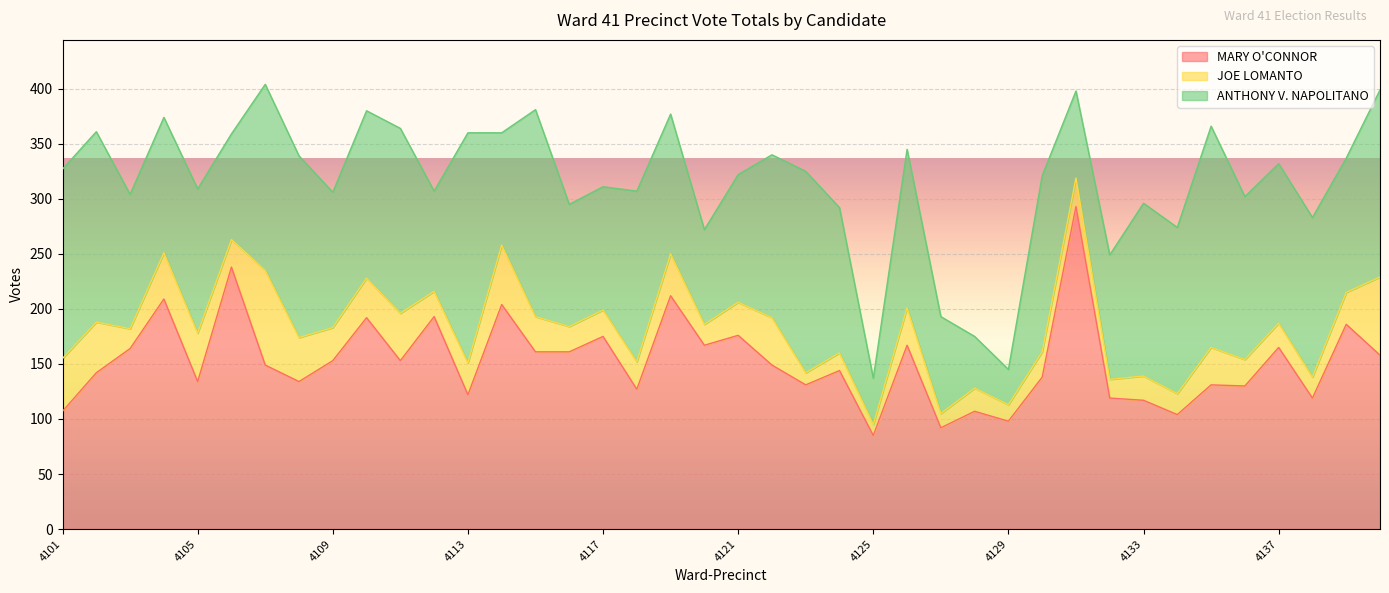

Reading left to right, extract all data points from this chart.

MARY O'CONNOR: 4101=107	4102=142	4103=164	4104=209	4105=134	4106=238	4107=149	4108=134	4109=153	4110=192	4111=153	4112=193	4113=122	4114=204	4115=161	4116=161	4117=175	4118=127	4119=212	4120=167	4121=176	4122=149	4123=131	4124=144	4125=85	4126=167	4127=92	4128=107	4129=98	4130=138	4131=293	4132=119	4133=117	4134=104	4135=131	4136=130	4137=165	4138=119	4139=186	4140=158
JOE LOMANTO: 4101=48	4102=46	4103=18	4104=42	4105=44	4106=25	4107=86	4108=40	4109=30	4110=36	4111=43	4112=23	4113=29	4114=54	4115=32	4116=23	4117=24	4118=25	4119=38	4120=19	4121=30	4122=43	4123=11	4124=16	4125=10	4126=34	4127=13	4128=21	4129=15	4130=23	4131=26	4132=17	4133=22	4134=19	4135=34	4136=24	4137=22	4138=19	4139=29	4140=71
ANTHONY V. NAPOLITANO: 4101=172	4102=173	4103=122	4104=123	4105=131	4106=96	4107=169	4108=165	4109=123	4110=152	4111=168	4112=91	4113=209	4114=102	4115=188	4116=111	4117=112	4118=155	4119=127	4120=86	4121=116	4122=148	4123=183	4124=132	4125=42	4126=144	4127=88	4128=47	4129=32	4130=160	4131=79	4132=113	4133=157	4134=151	4135=201	4136=148	4137=145	4138=145	4139=122	4140=170